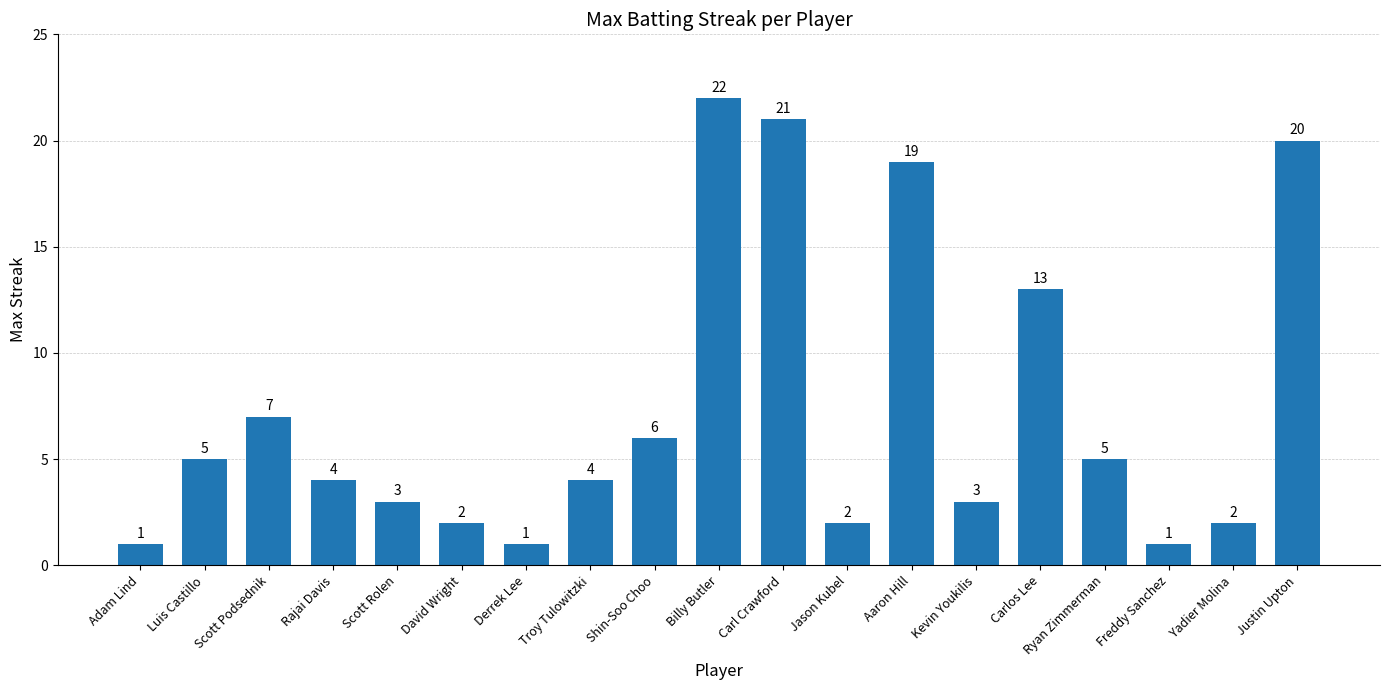

What is the difference between the values at Derrek Lee and Troy Tulowitzki?

3